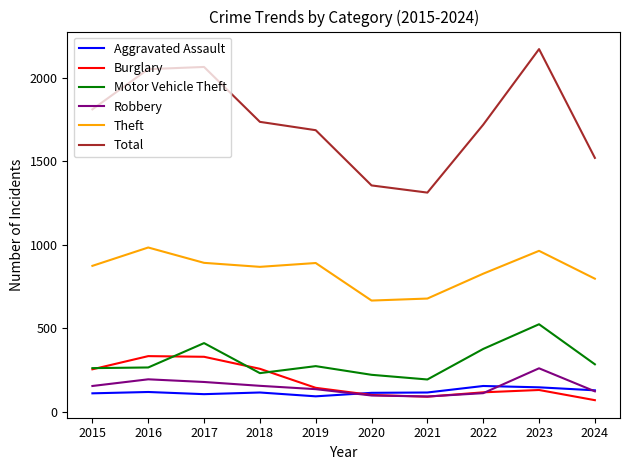

How many series are shown in this chart?

6